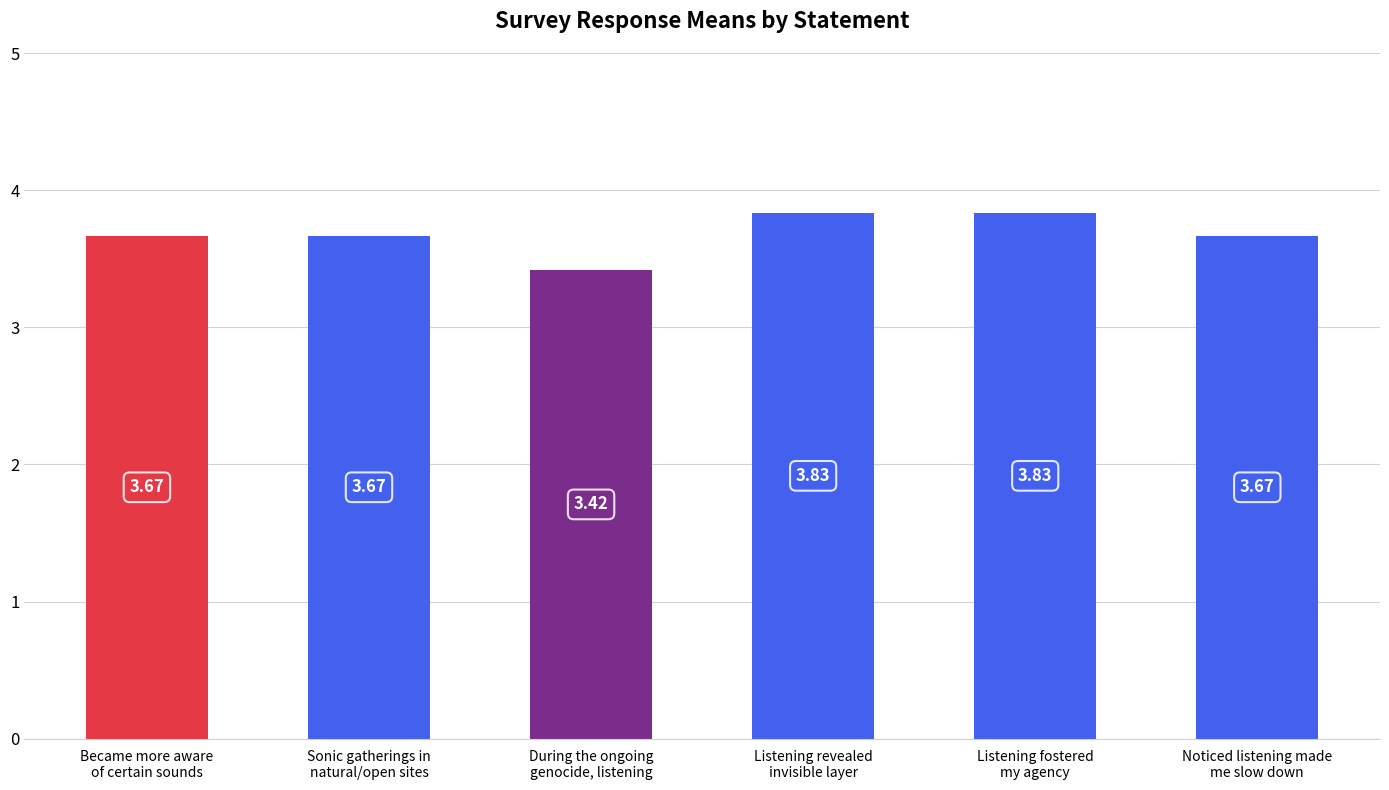

How many values are between 3 and 4?

6